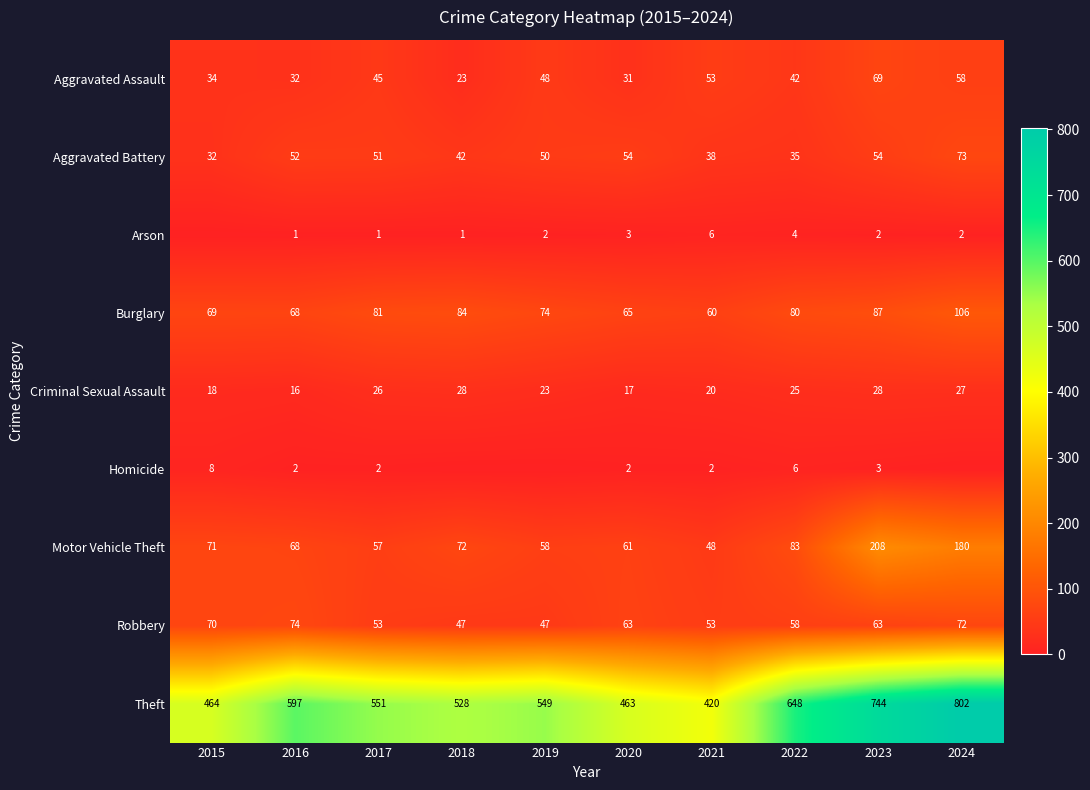

The value of Robbery at 2016 is 74. True or false?

True